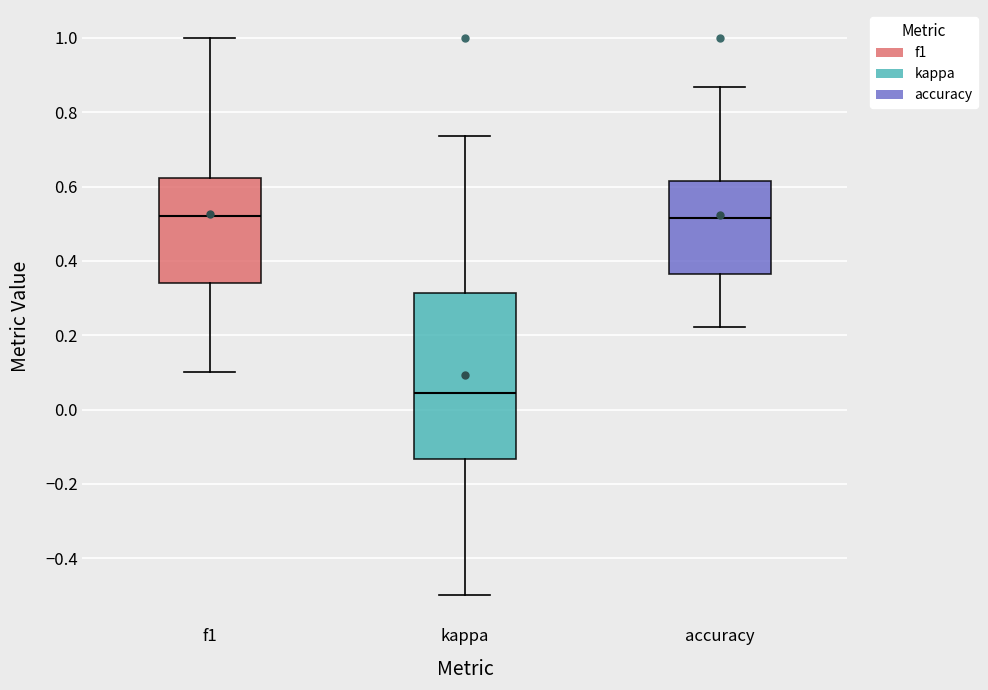

Reading left to right, read every box against the y-axis: the position of its median line, the range the box covers, and the ends of its whiskers. The values are not printed on the chart, so give them approximately, as read against the axis.

f1: median 0.52, box 0.34 to 0.62, whiskers 0.10 to 1.00
kappa: median 0.04, box -0.14 to 0.32, whiskers -0.50 to 0.74
accuracy: median 0.52, box 0.36 to 0.62, whiskers 0.22 to 0.86